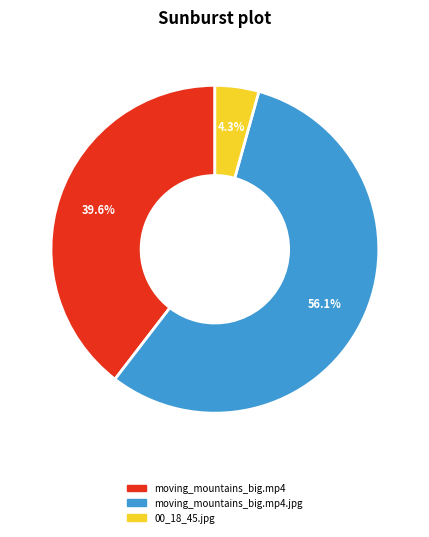

What is the majority slice?

moving_mountains_big.mp4.jpg